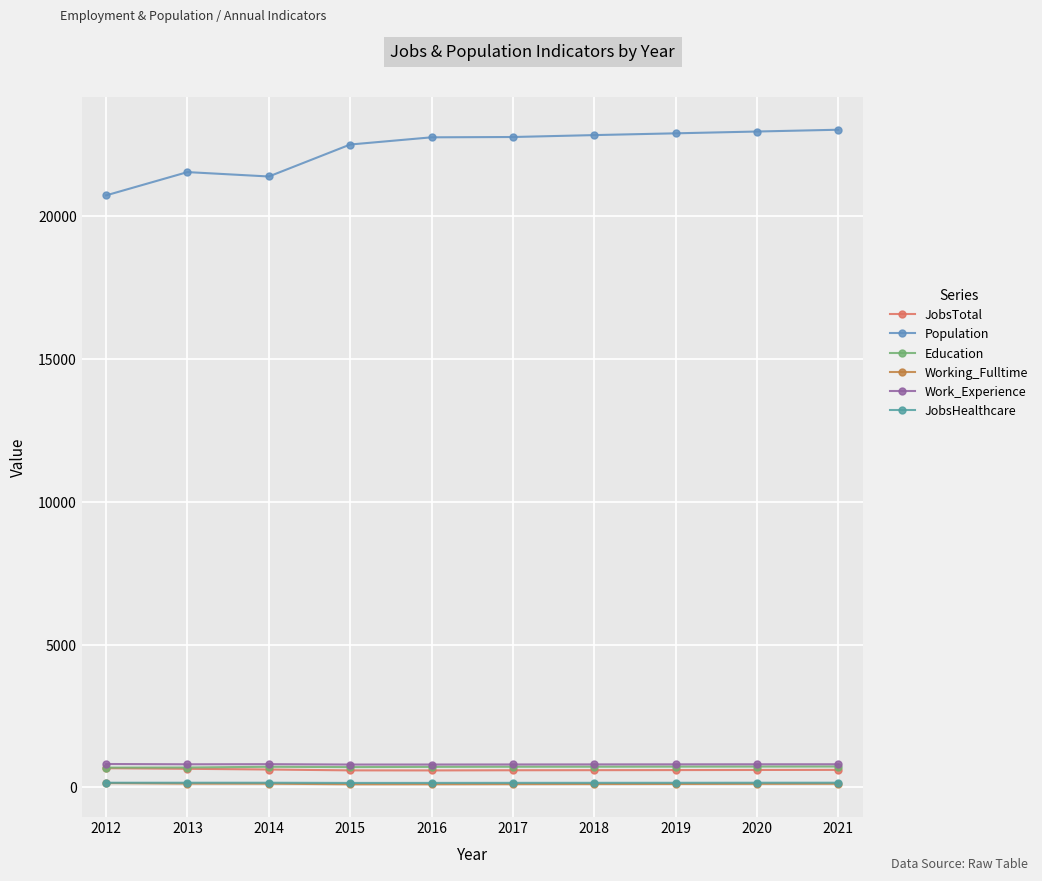

Which category has the highest value in the Working_Fulltime series?

2012